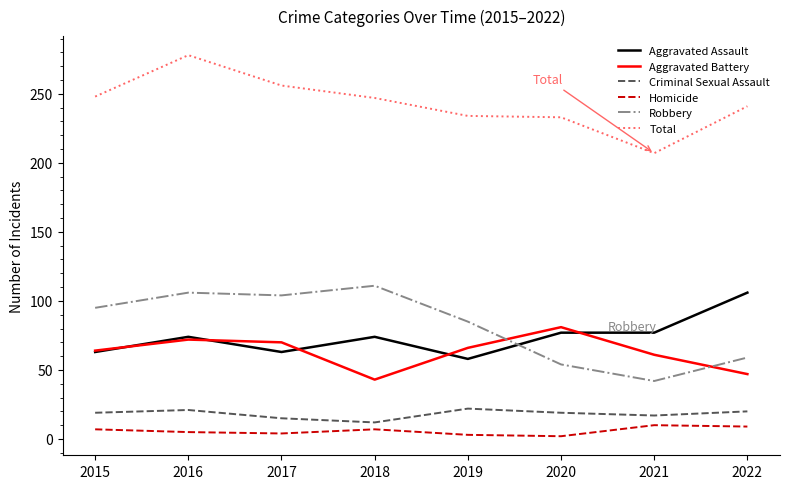

At which category is the sum across all series the highest?

2016